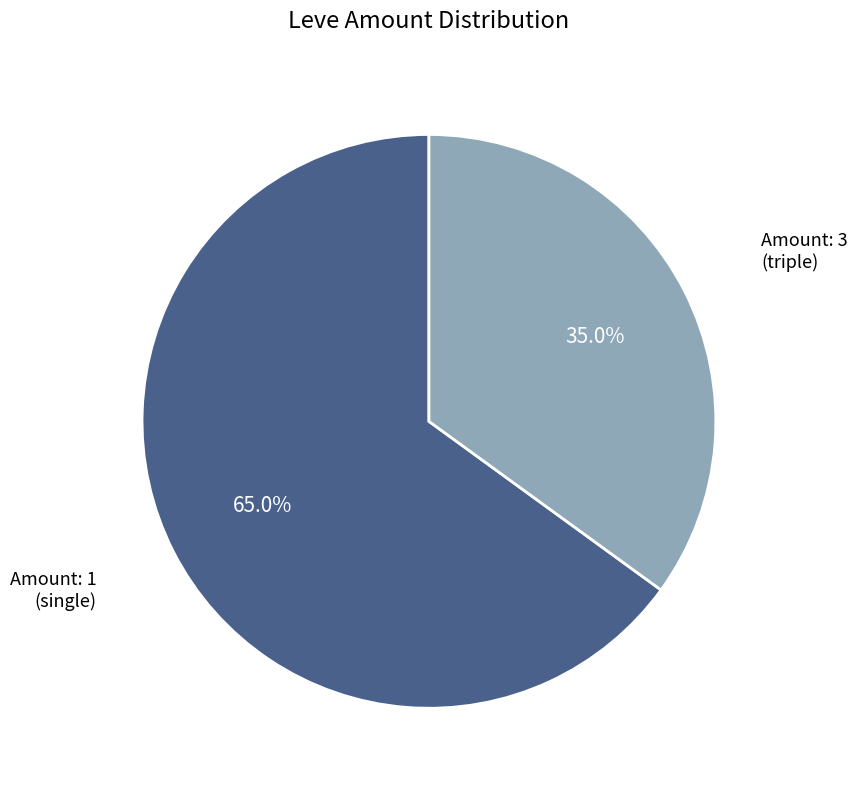

Does any single category account for the majority?

Yes